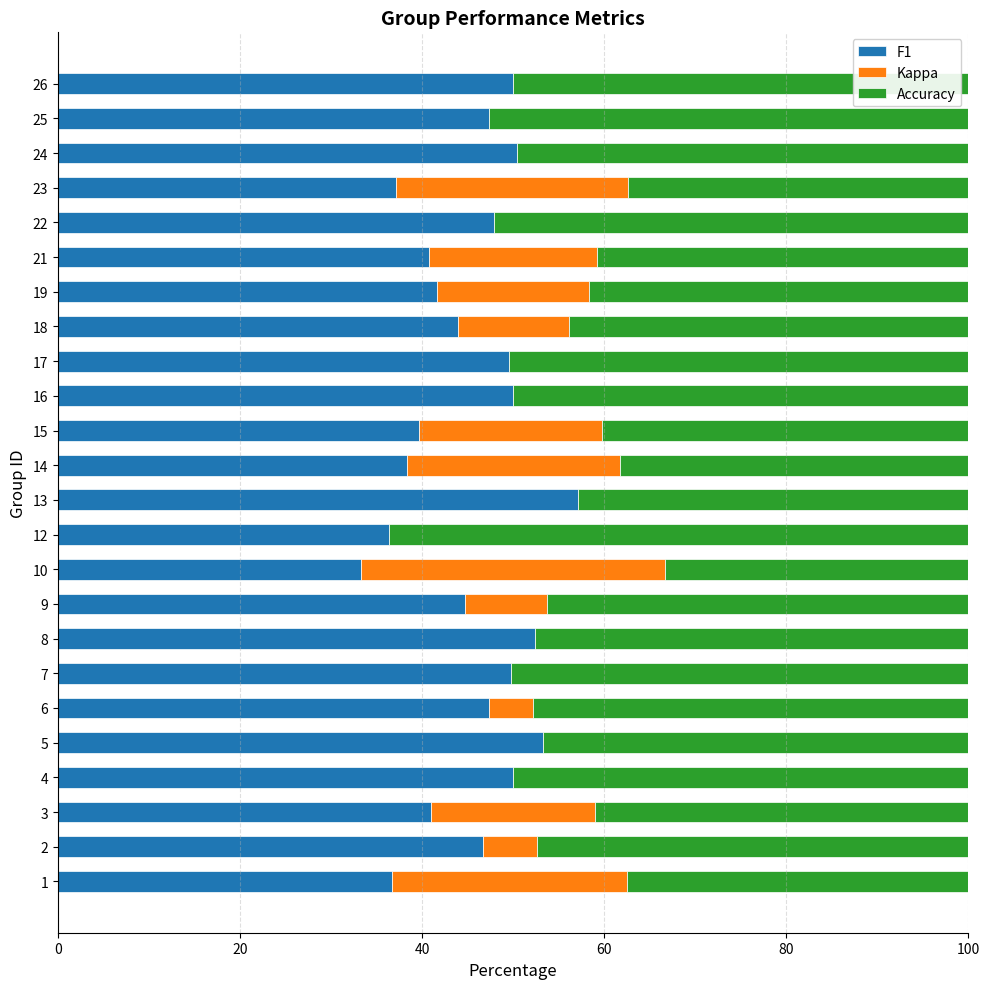

What is the sum of the F1 values at 9 and 21?

85.5